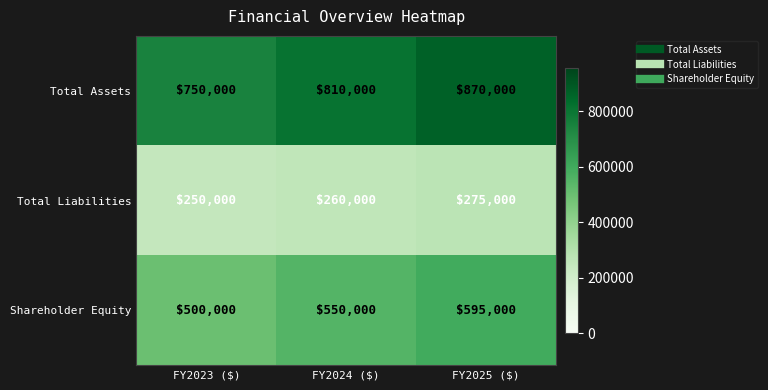

Reading right to left, list all the values displayed in this chart.

Total Assets: 870000	810000	750000
Total Liabilities: 275000	260000	250000
Shareholder Equity: 595000	550000	500000